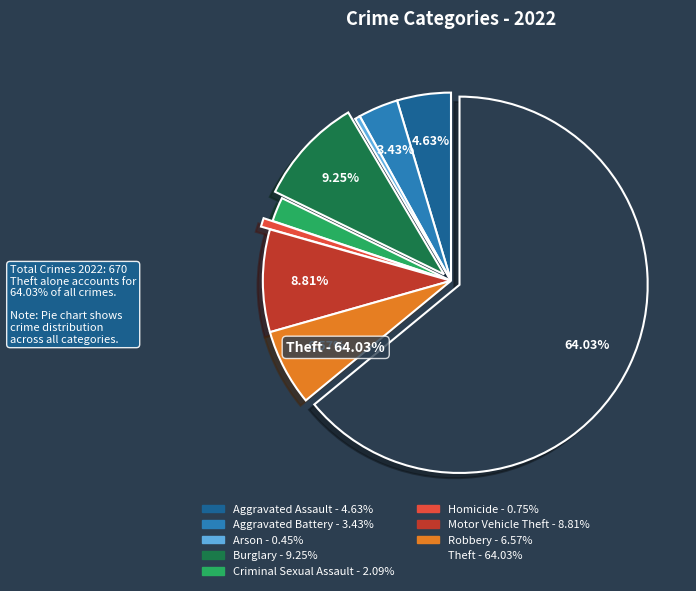

To the nearest percent, what portion does Robbery represent?

7%